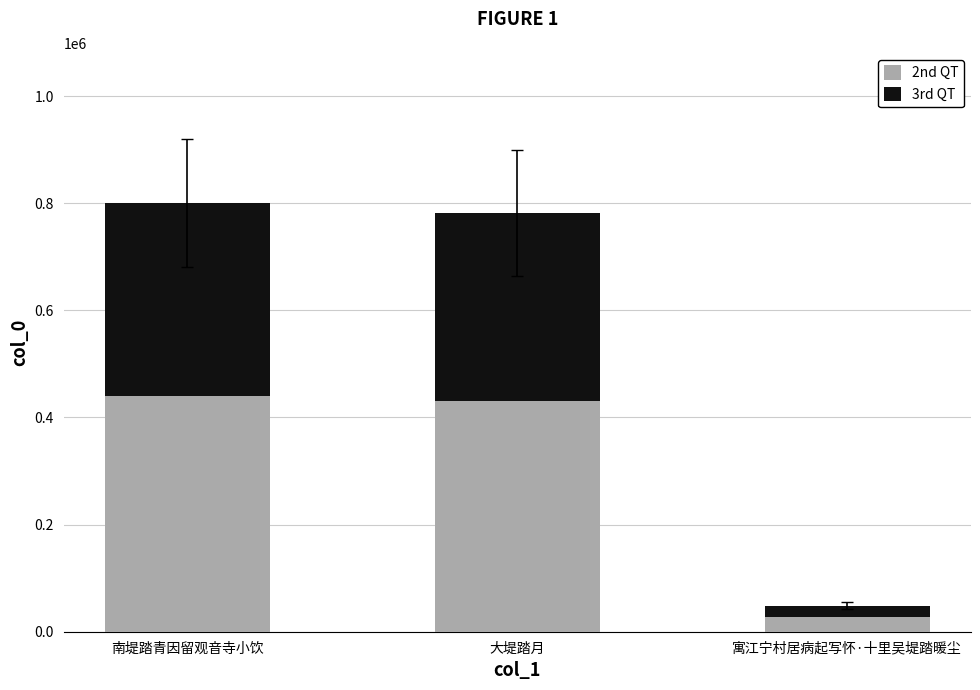

What is the difference between the maximum and minimum values in the 2nd QT series?

413466.9